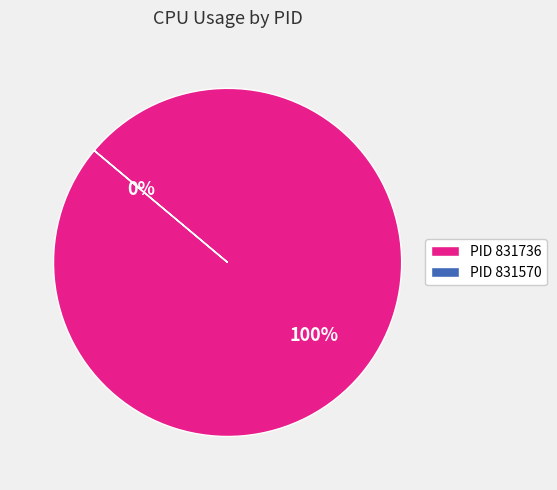

Rank the categories by value from highest to lowest.

831736, 831570